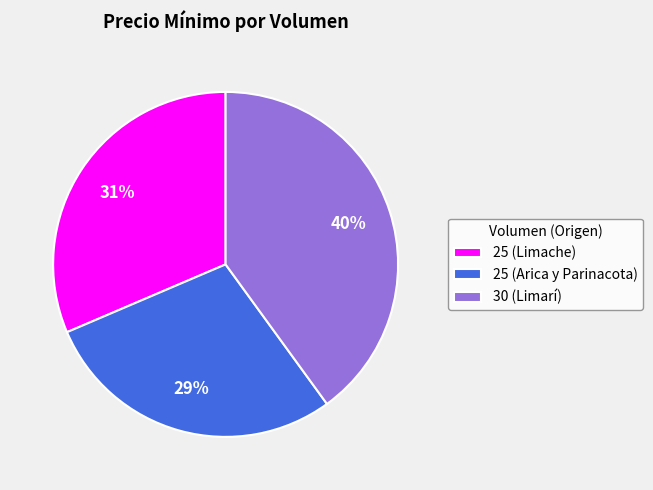

What percentage is the 25 (Limache) slice, to the nearest percent?

31%